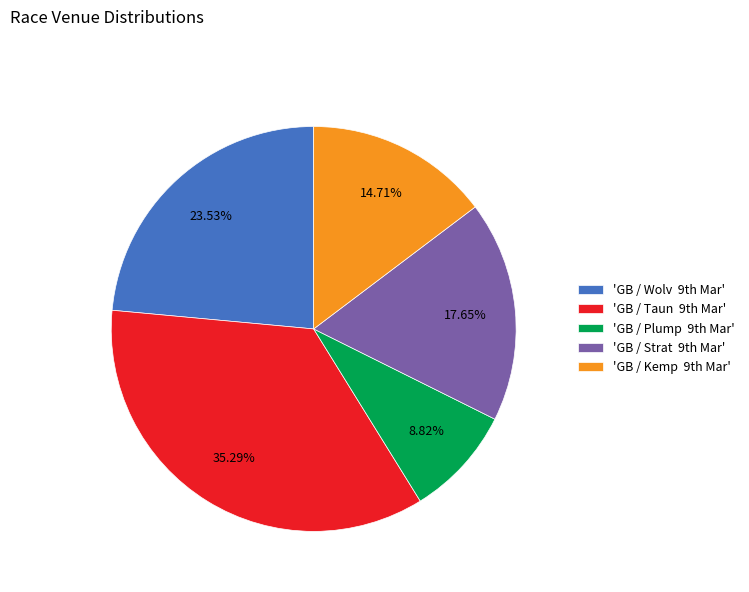

Rank the categories by value from highest to lowest.

'GB / Taun 9th Mar', 'GB / Wolv 9th Mar', 'GB / Strat 9th Mar', 'GB / Kemp 9th Mar', 'GB / Plump 9th Mar'